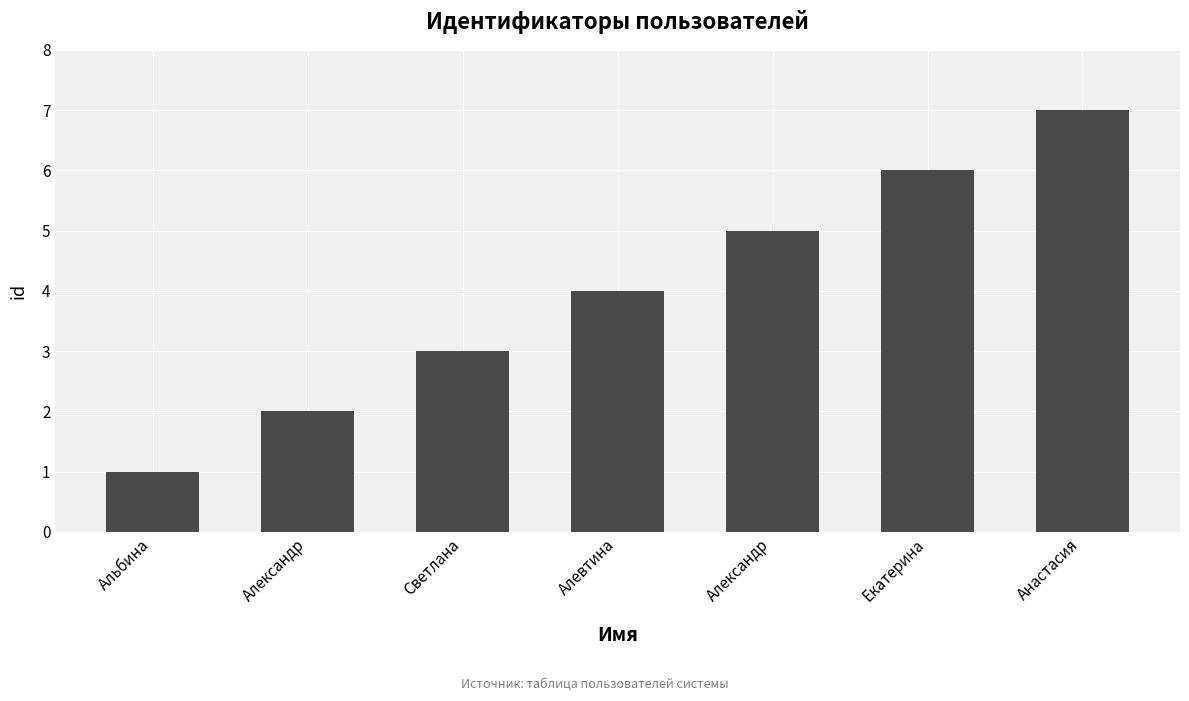

Are the bars grouped side by side (vs. stacked)?

No